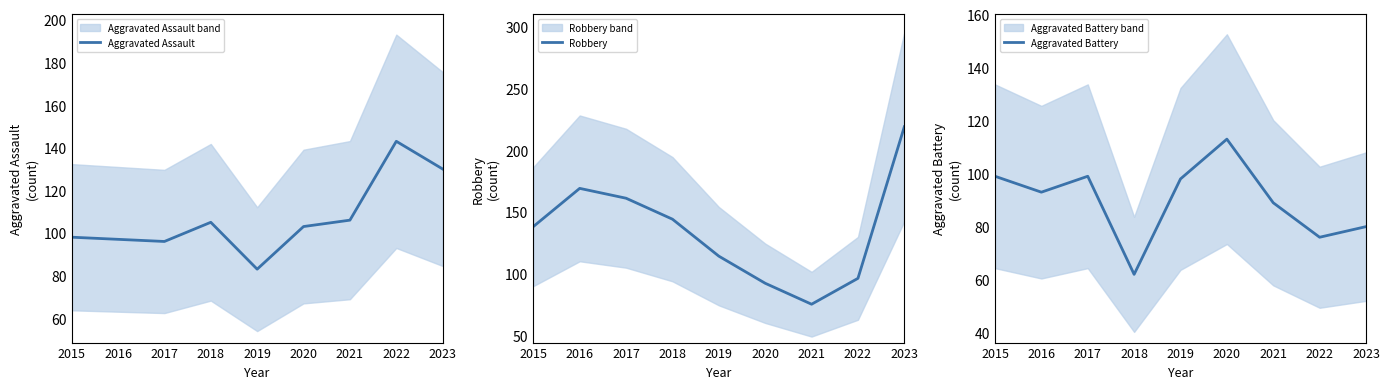

How many interior local peaks does the Robbery series have?

1